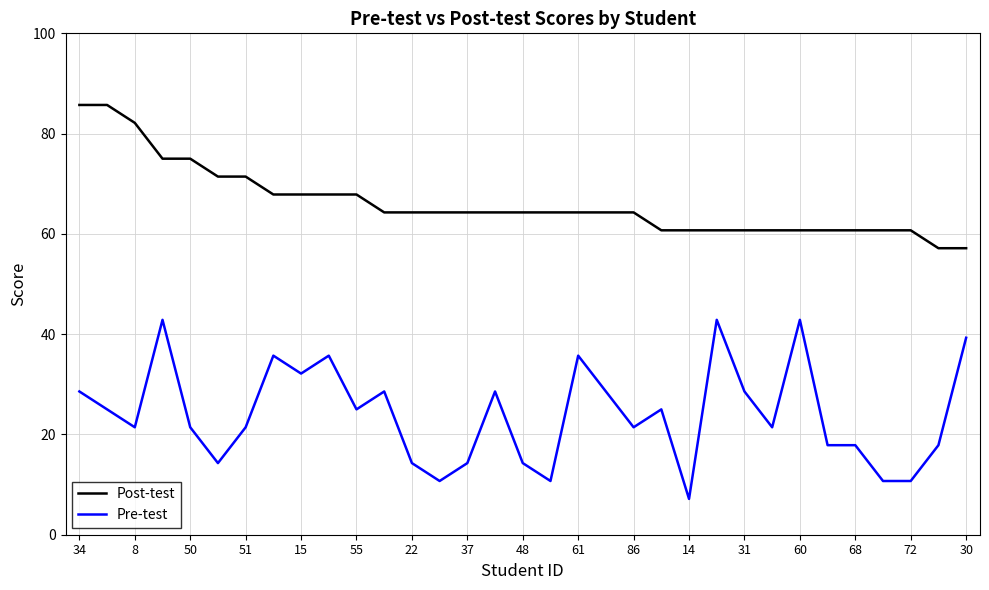

True or false: Pre-test and Post-test intersect in this chart.

False